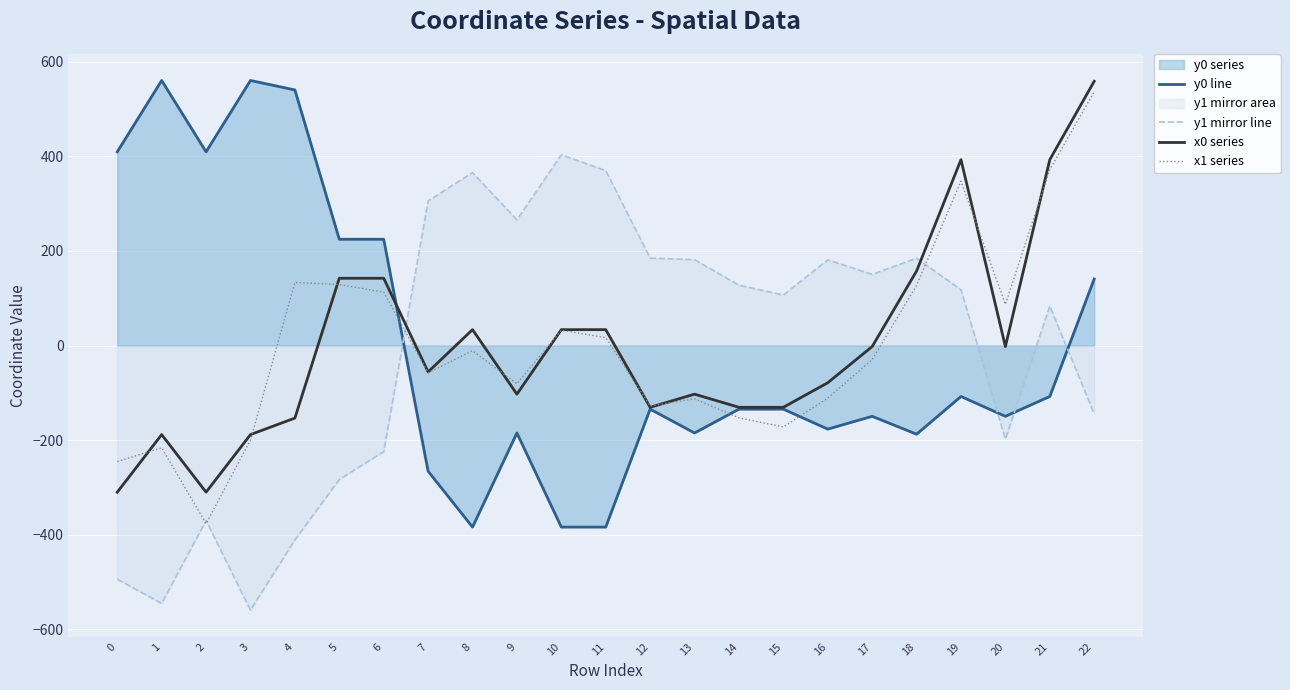

At which label is y1 mirror line closest to -78?

22